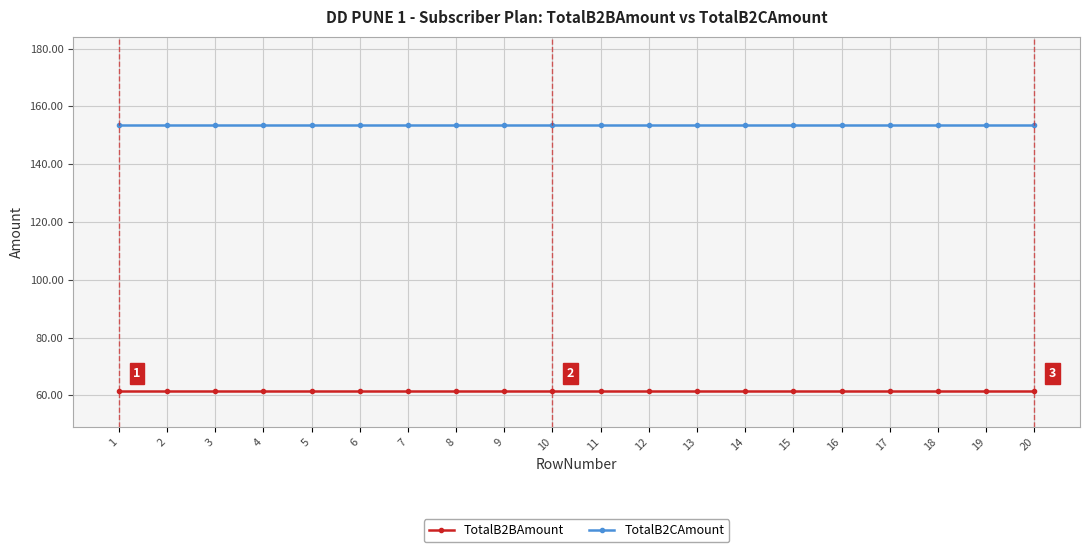

True or false: TotalB2BAmount and TotalB2CAmount cross at least once.

False